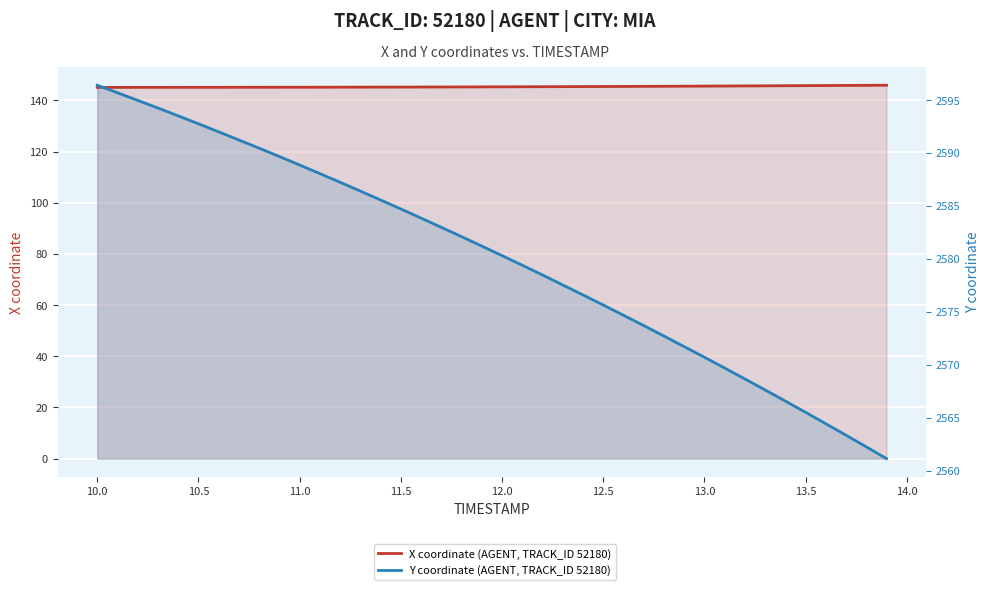

What is the difference between the maximum and minimum values in the Y coordinate (AGENT, TRACK_ID 52180) series?

35.2